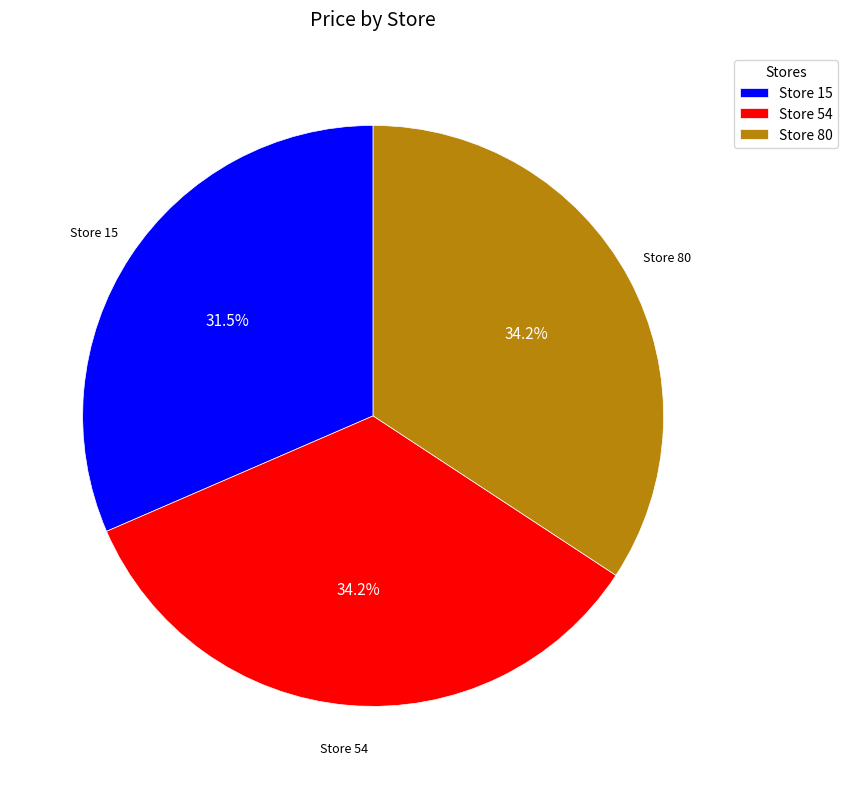

Which category has the smallest portion of the pie?

Store 15